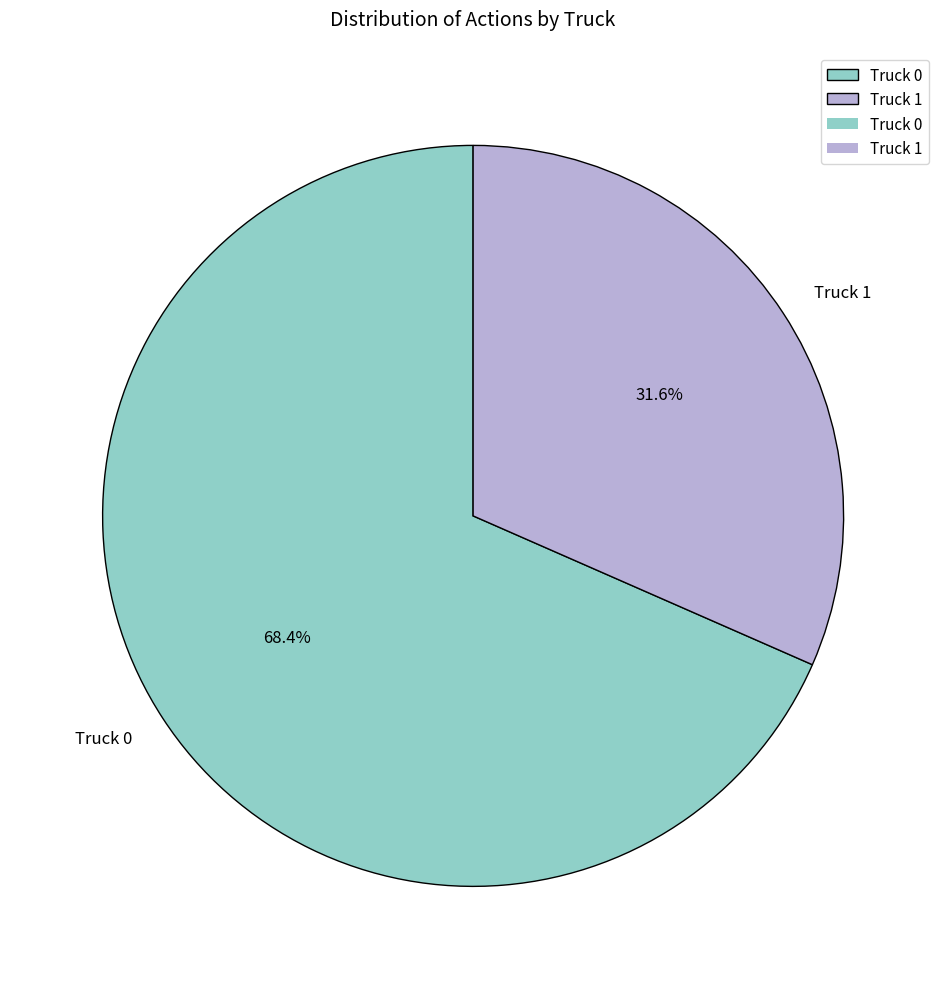

Is there any slice that represents more than half of the pie?

Yes